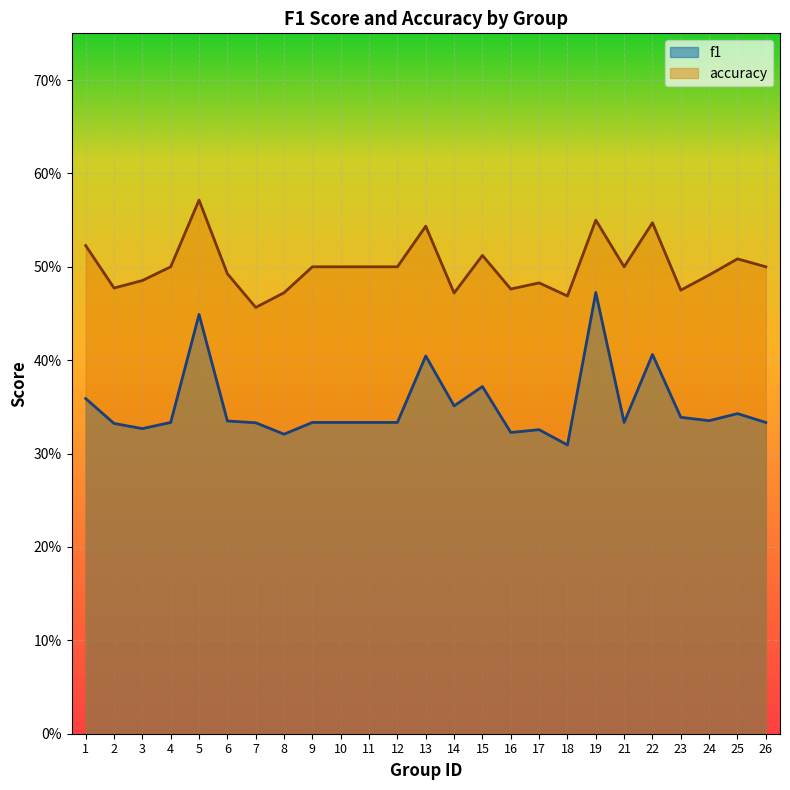

At which label is accuracy closest to 0?

7